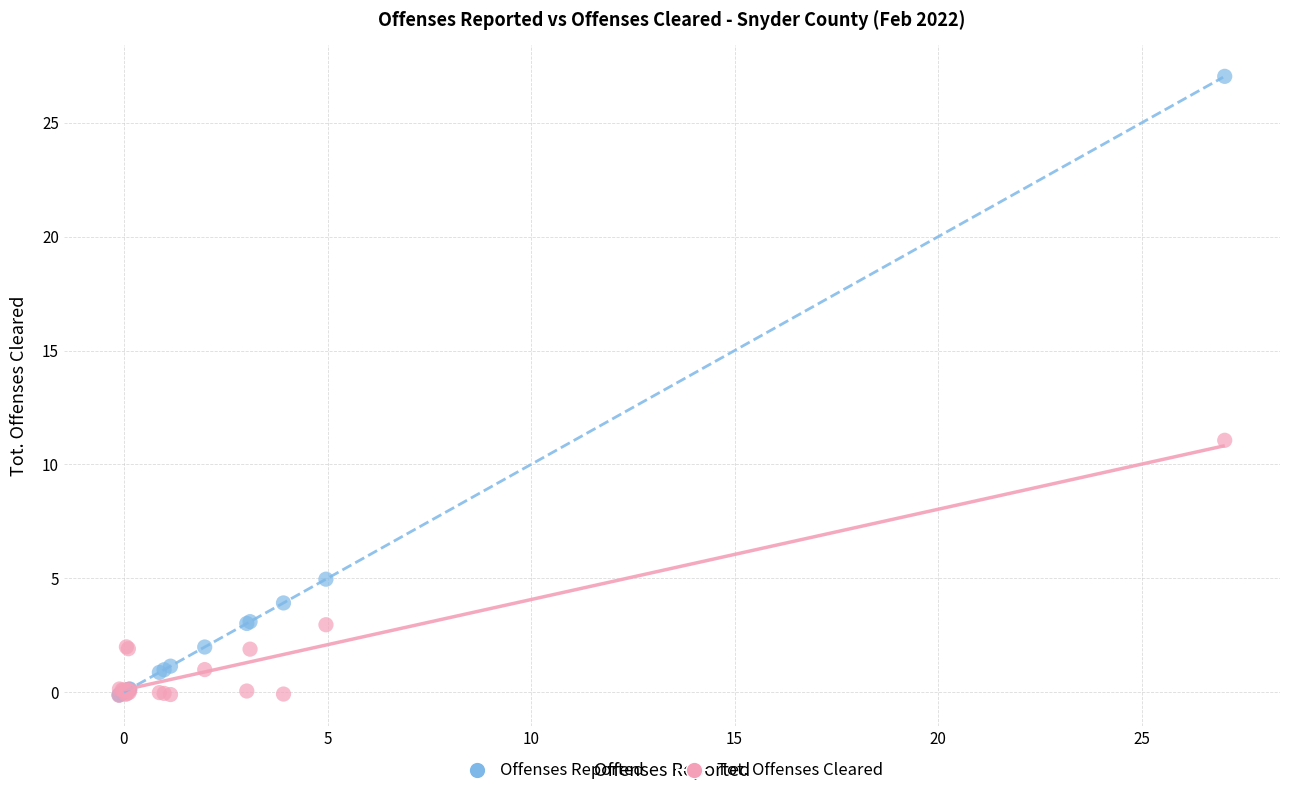

In the Offenses Reported series, what Y value is closest to 13?

5.0